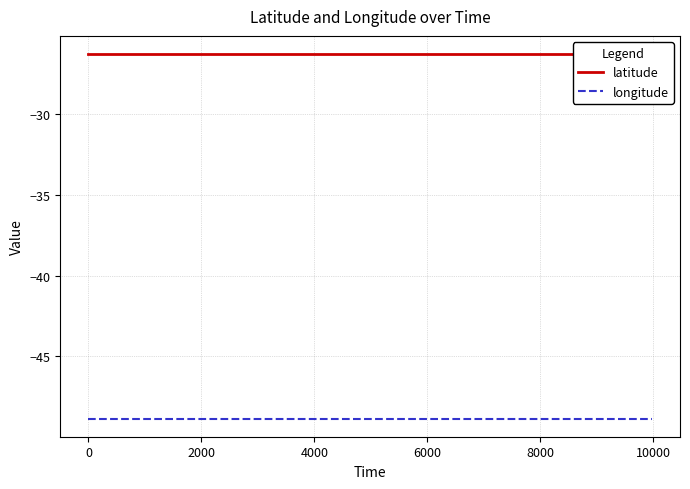

How many lines are shown in the chart?

2